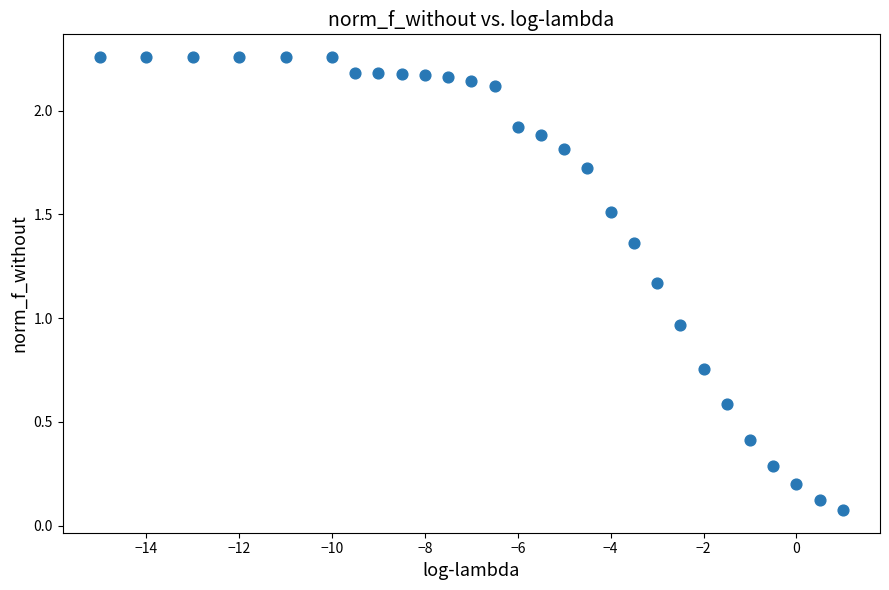

What is the range of X values (max minus min)?

16.0